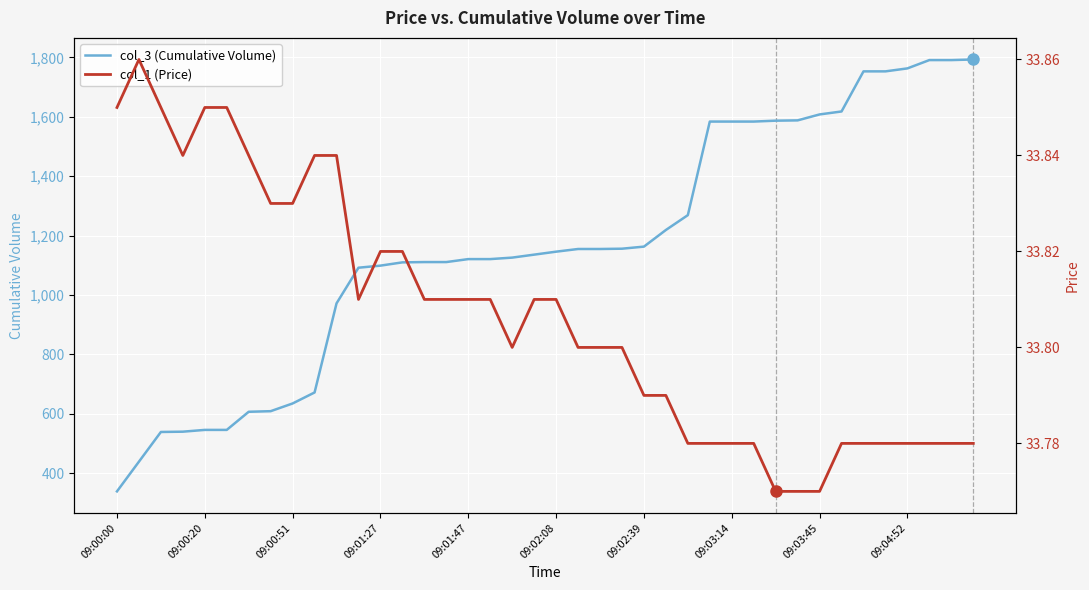

What is the maximum value for col_3 (Cumulative Volume)?

1793